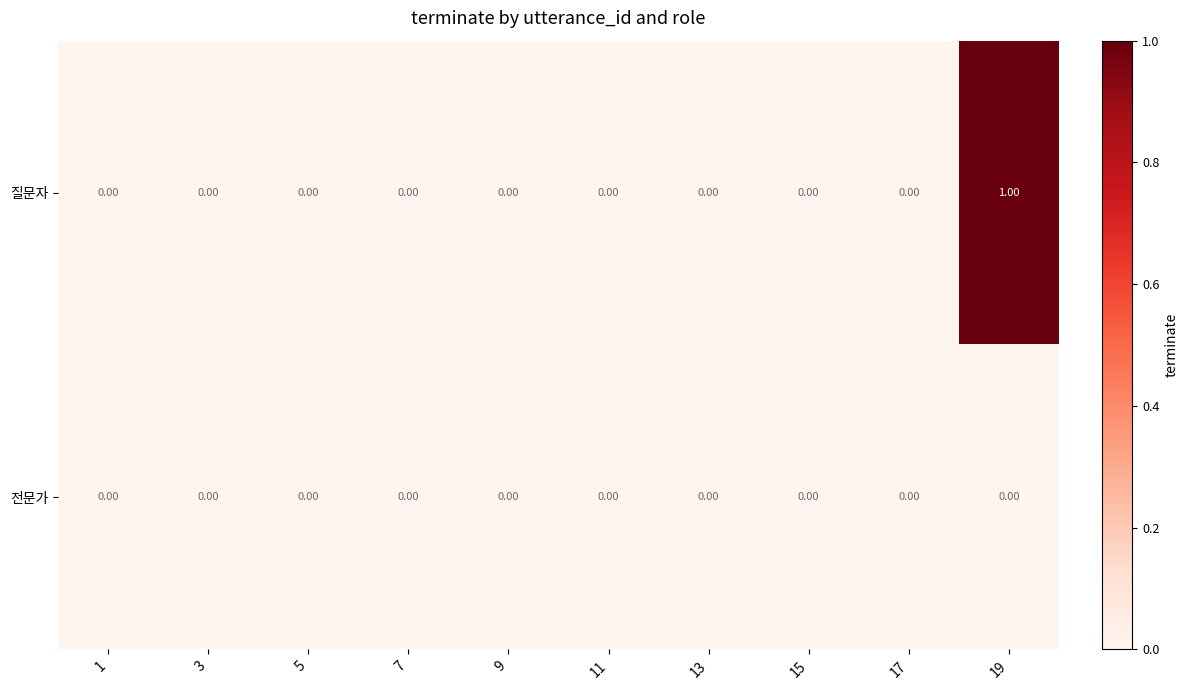

Which category has the highest value across all series?

19